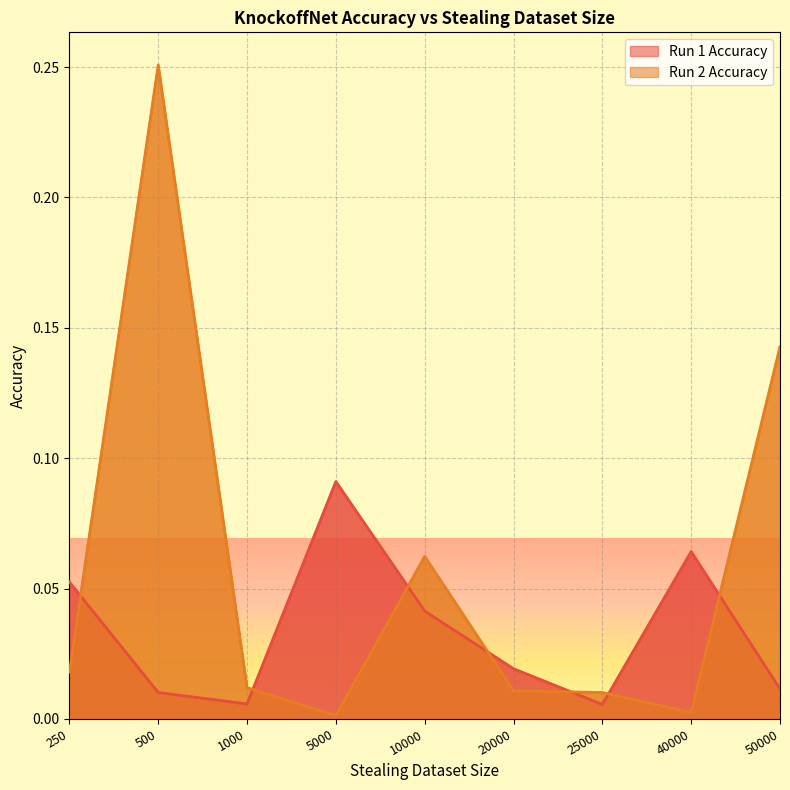

What are all the series names shown in the legend?

Run 1 Accuracy, Run 2 Accuracy